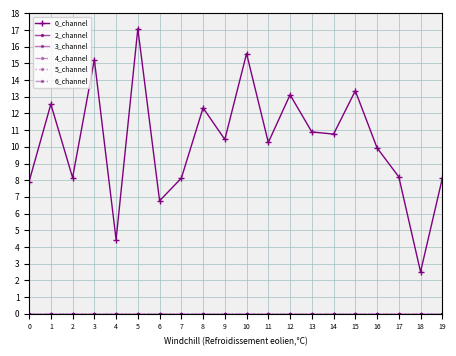

True or false: 0_channel and 2_channel intersect in this chart.

False